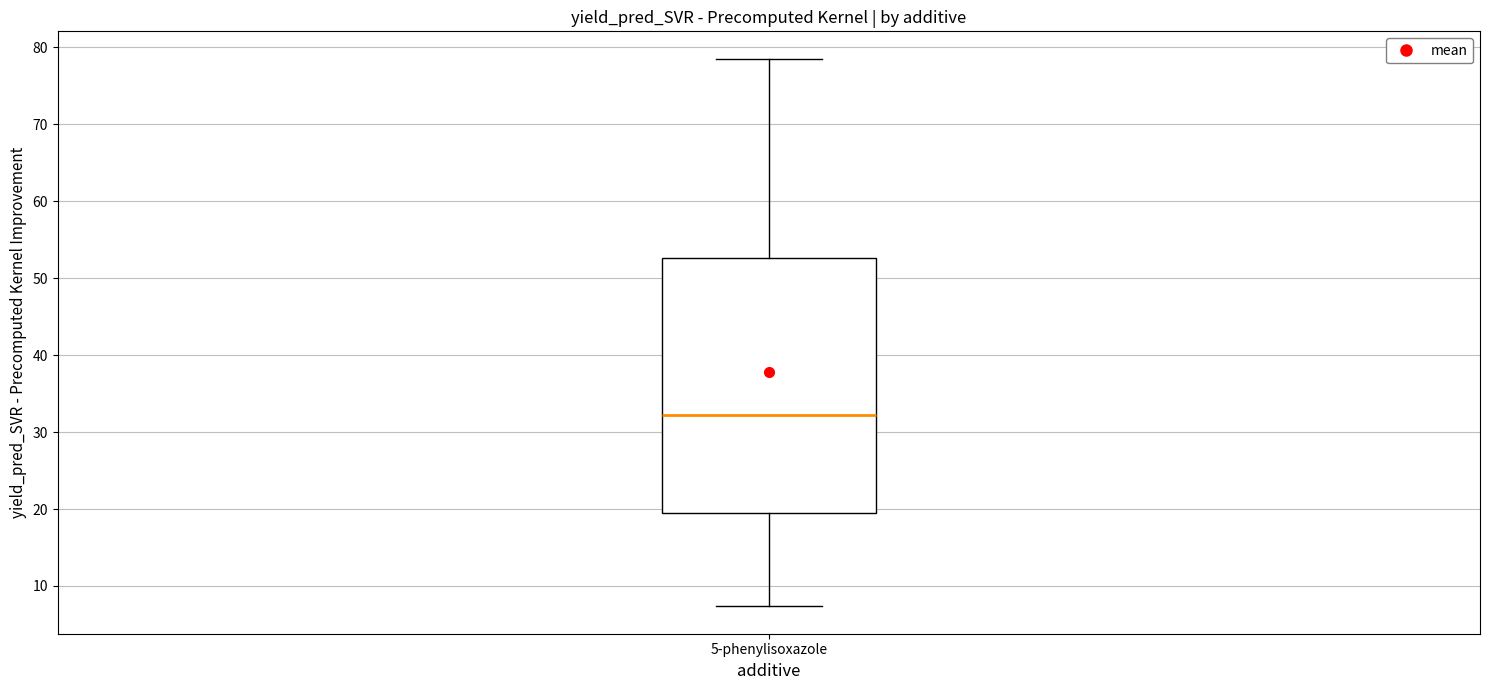

Where is the upper edge of the box for 5-phenylisoxazole on the y-axis? The values are not printed on the chart, so give them approximately, as read against the axis.

53